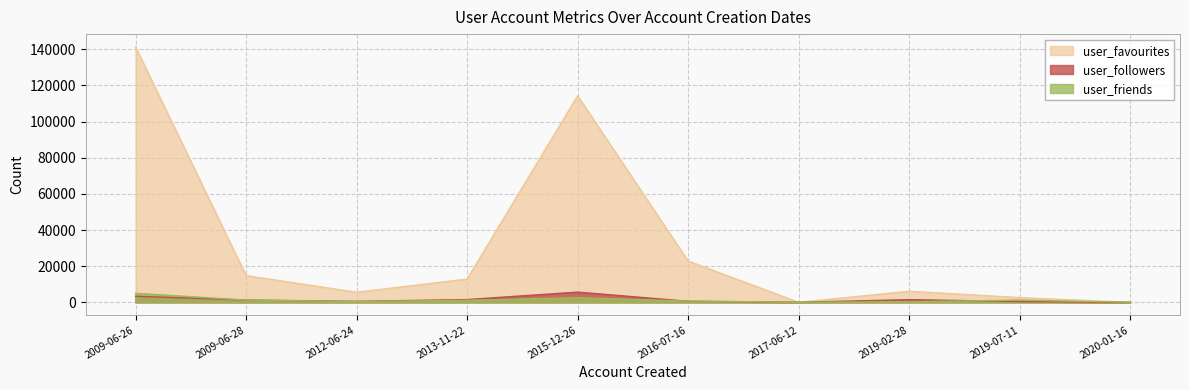

Does the chart display data point markers on the line(s)?

No